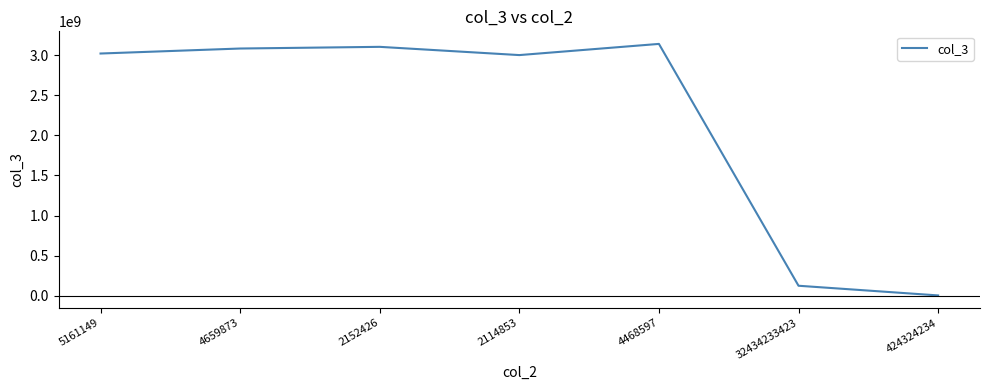

What is the greatest value displayed?

3142125489